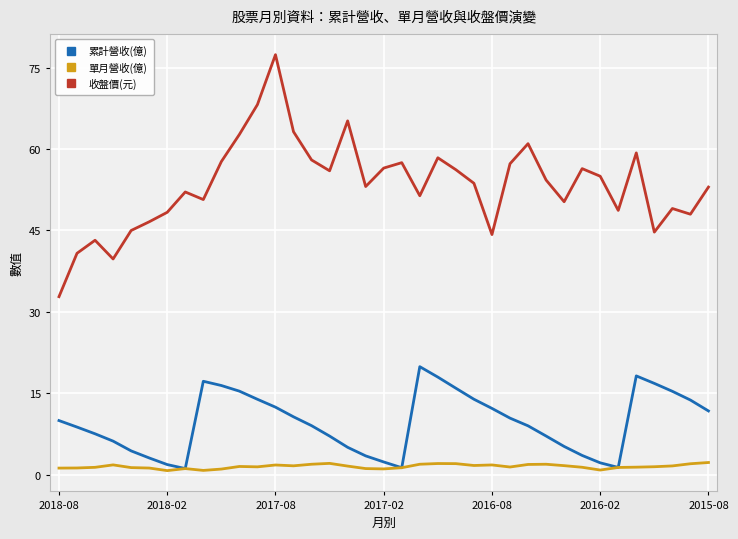

Which series has the largest range (max minus min)?

收盤價(元)